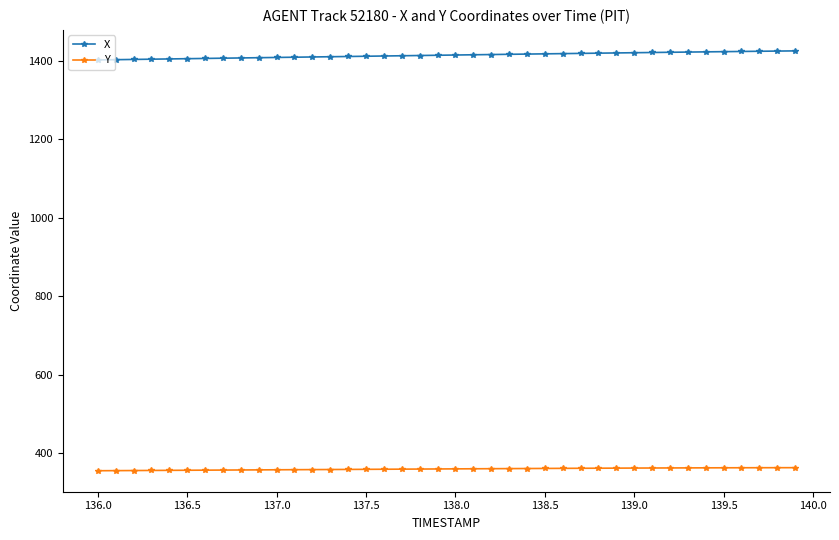

List the series in order of their overall mean, highest first.

X, Y